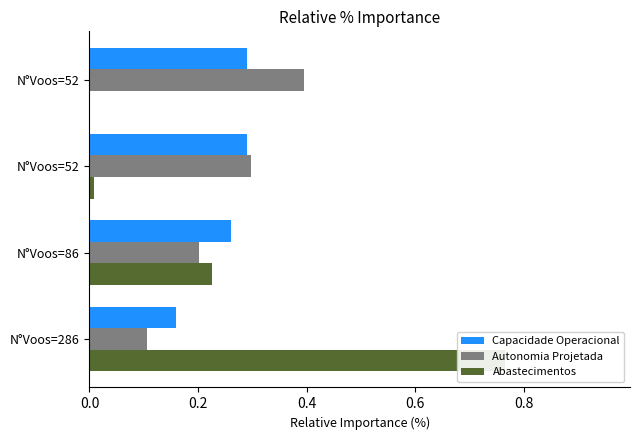

Read the Autonomia Projetada value at N°Voos=52.

0.3